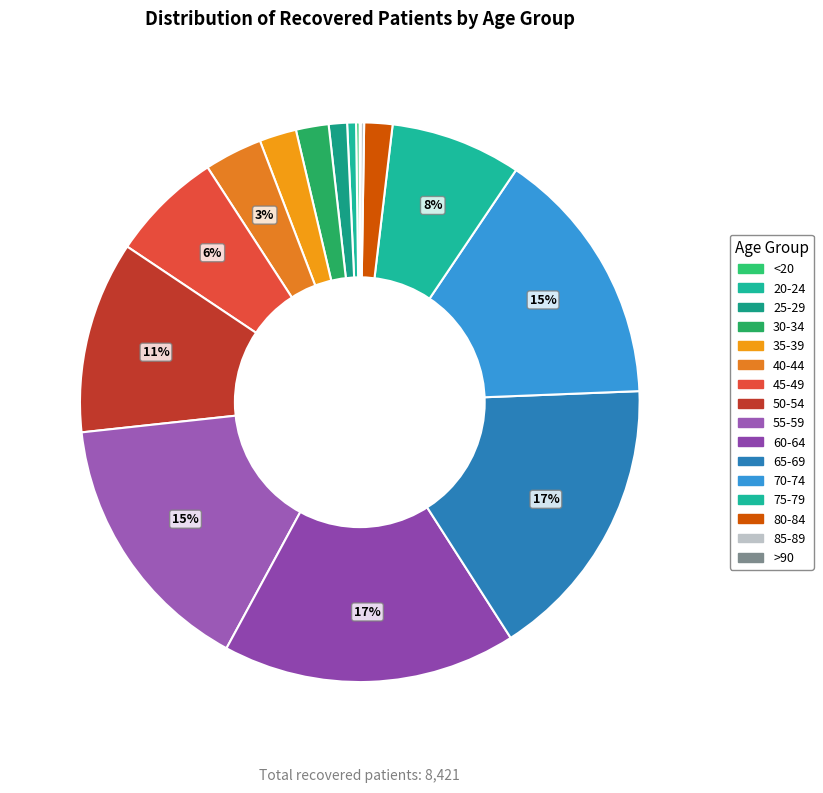

Does 20-24 account for over 50% of the chart?

No